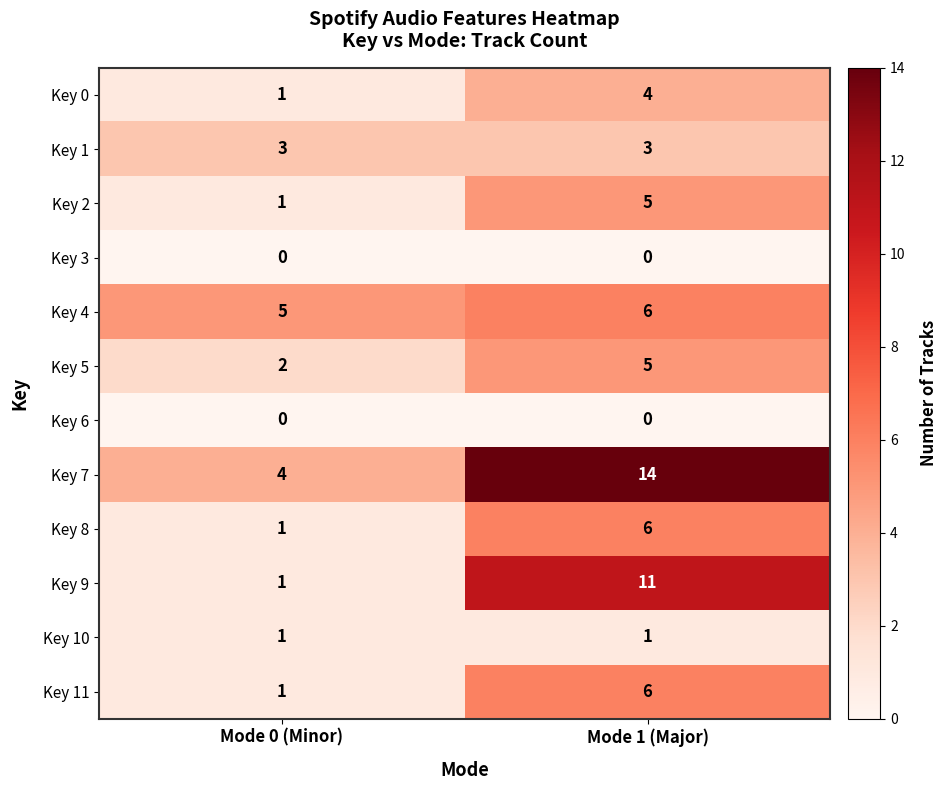

Reading left to right, extract all data points from this chart.

Key 0: Mode 0 (Minor)=1	Mode 1 (Major)=4
Key 1: Mode 0 (Minor)=3	Mode 1 (Major)=3
Key 2: Mode 0 (Minor)=1	Mode 1 (Major)=5
Key 3: Mode 0 (Minor)=0	Mode 1 (Major)=0
Key 4: Mode 0 (Minor)=5	Mode 1 (Major)=6
Key 5: Mode 0 (Minor)=2	Mode 1 (Major)=5
Key 6: Mode 0 (Minor)=0	Mode 1 (Major)=0
Key 7: Mode 0 (Minor)=4	Mode 1 (Major)=14
Key 8: Mode 0 (Minor)=1	Mode 1 (Major)=6
Key 9: Mode 0 (Minor)=1	Mode 1 (Major)=11
Key 10: Mode 0 (Minor)=1	Mode 1 (Major)=1
Key 11: Mode 0 (Minor)=1	Mode 1 (Major)=6